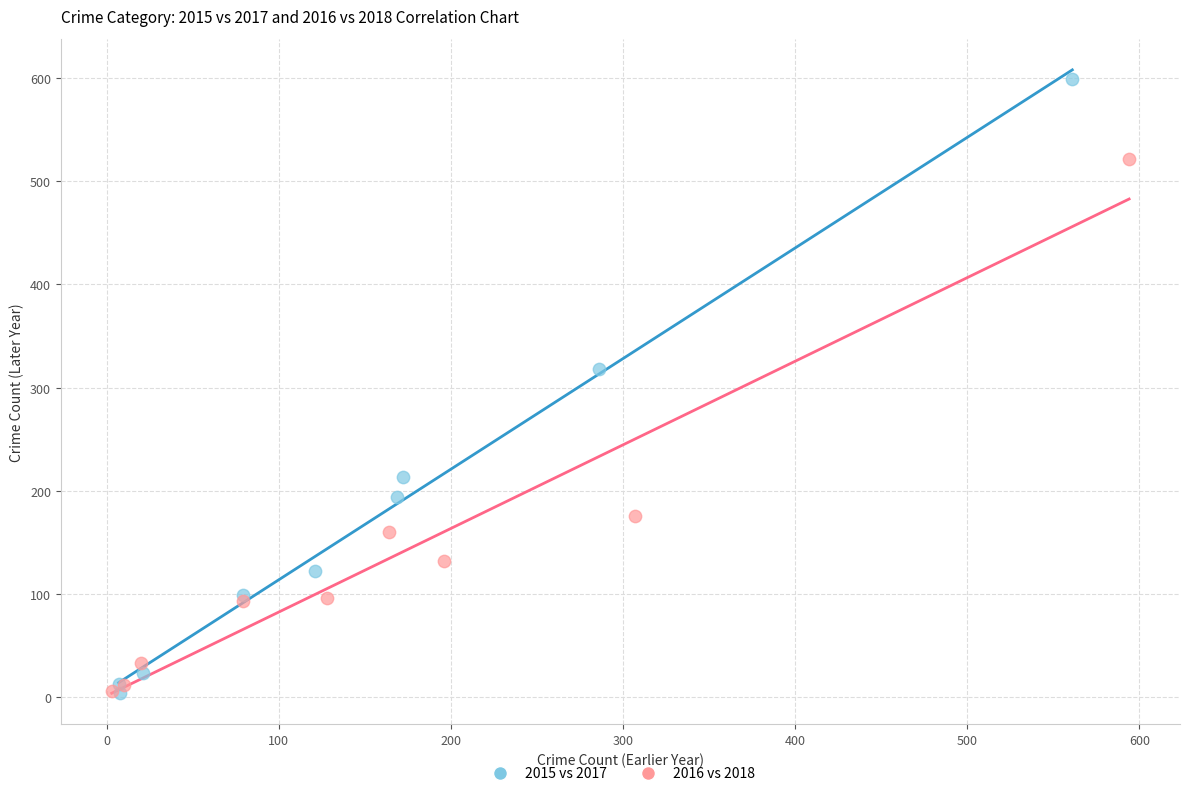

Which series contains the highest Y value?

2015 vs 2017